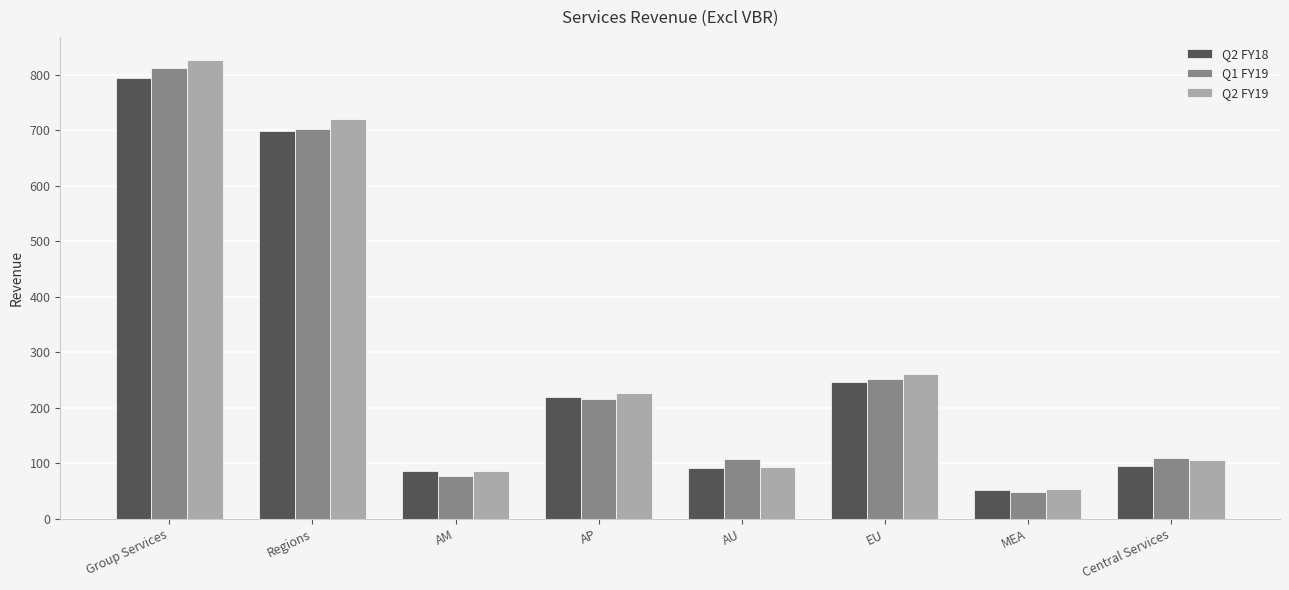

What are all the series names shown in the legend?

Q2 FY18, Q1 FY19, Q2 FY19